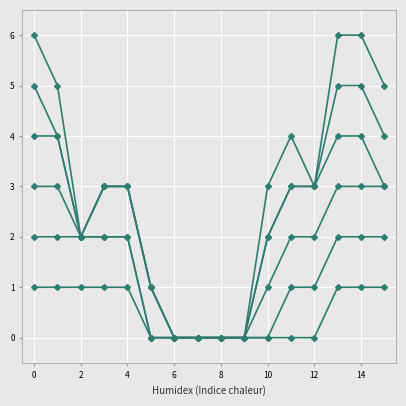

The value of col_6 at 12 is 3. True or false?

True